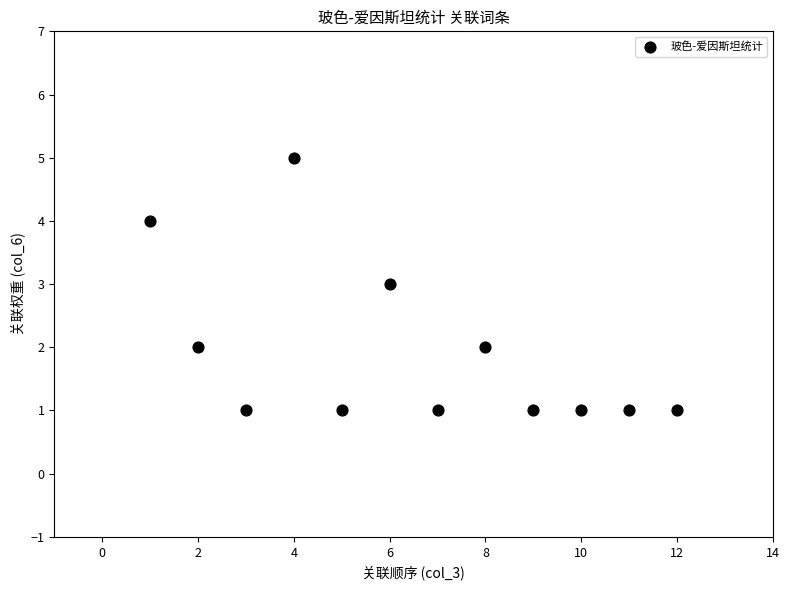

What is the range of Y values (max minus min)?

4